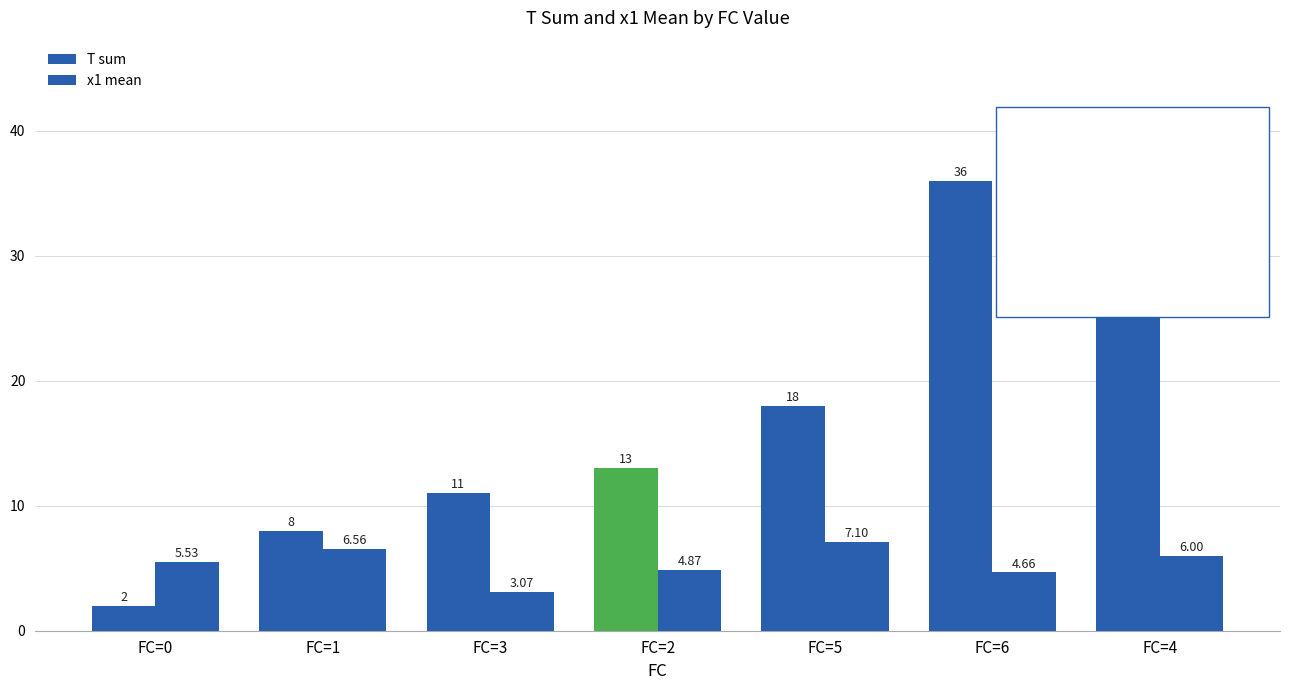

What value does the T sum series have at FC=5?

18.0